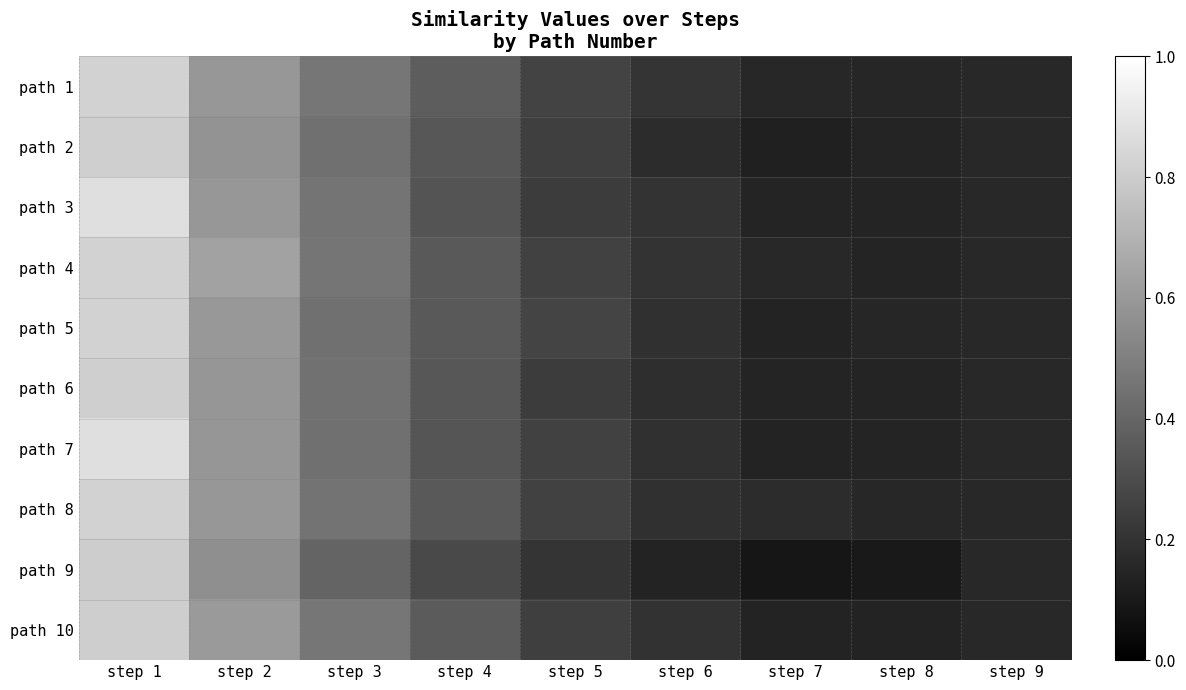

Which series has the largest total across all categories?

path 4